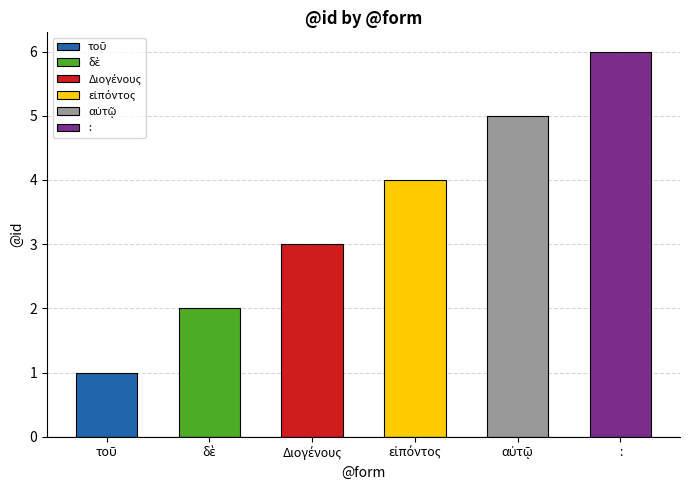

At which category does the chart reach its minimum across all series?

τοῦ